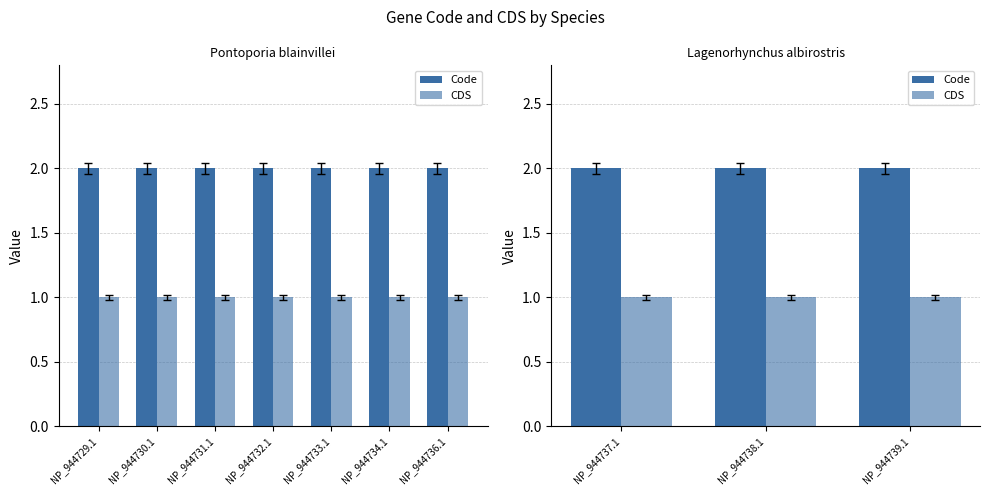

Rank the series by their maximum value, from highest to lowest.

Code, CDS